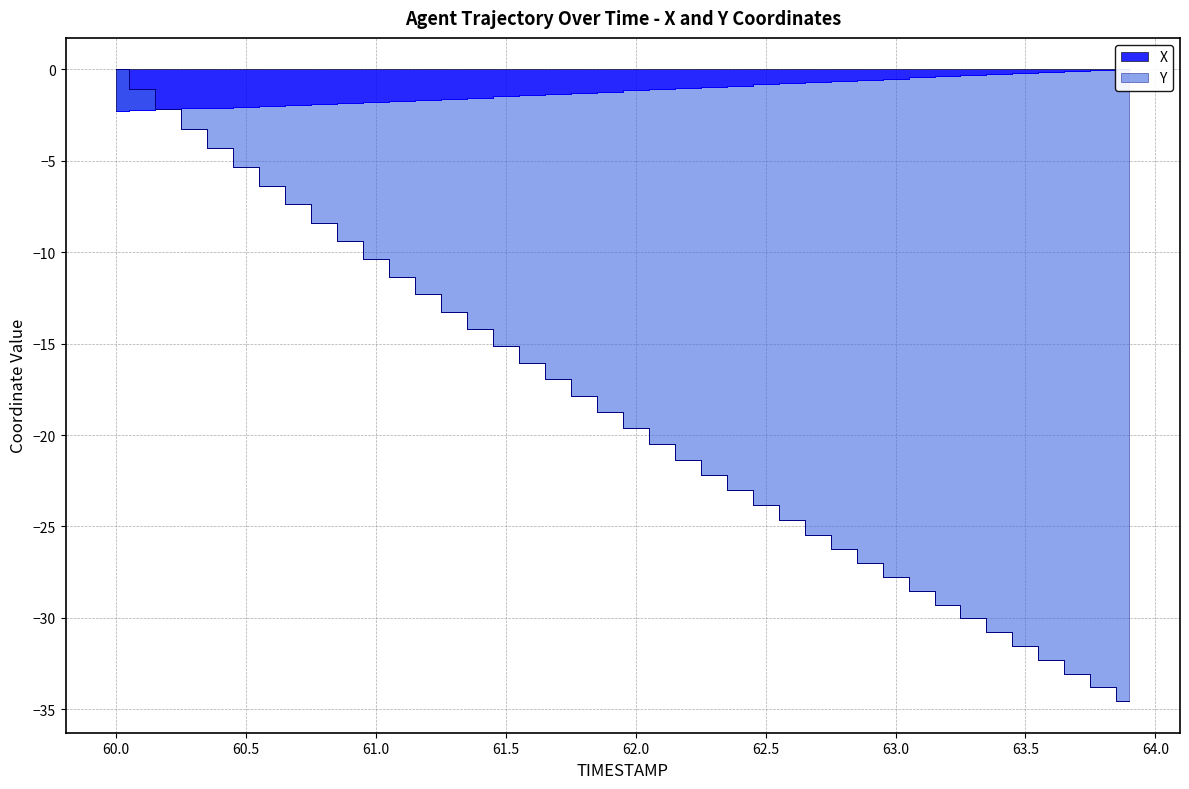

List the series in order of their peak value, highest first.

X, Y